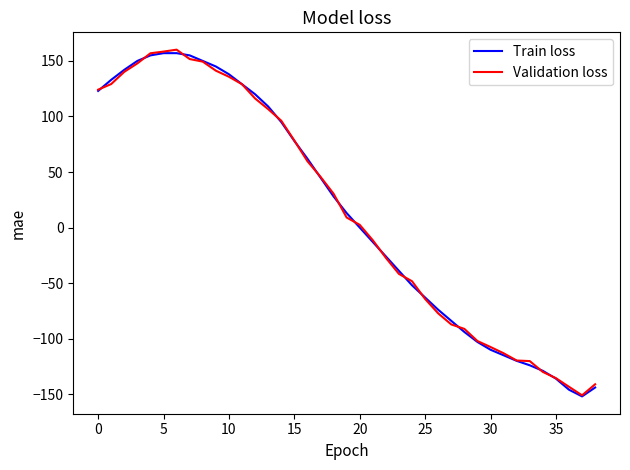

What is the maximum value for Train loss?

157.0